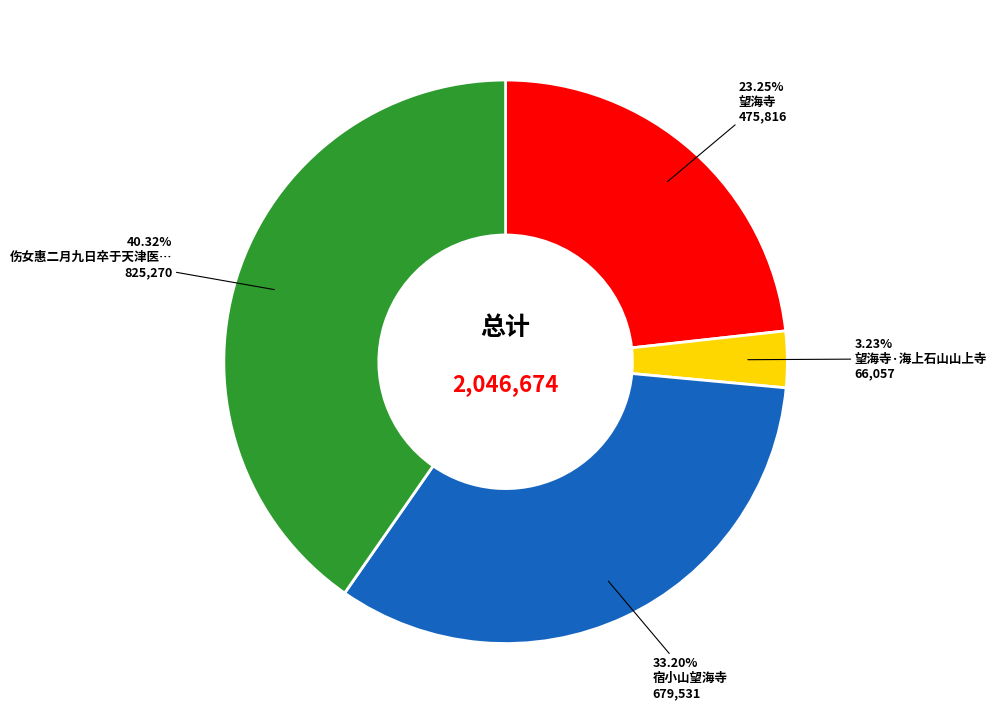

Count the number of slices in the pie.

4